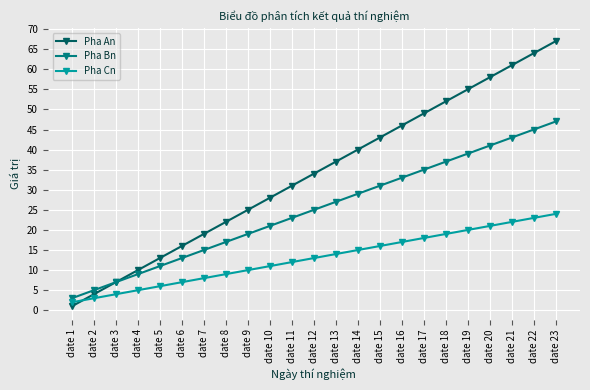

How many intersections are there between Pha An and Pha Cn?

1